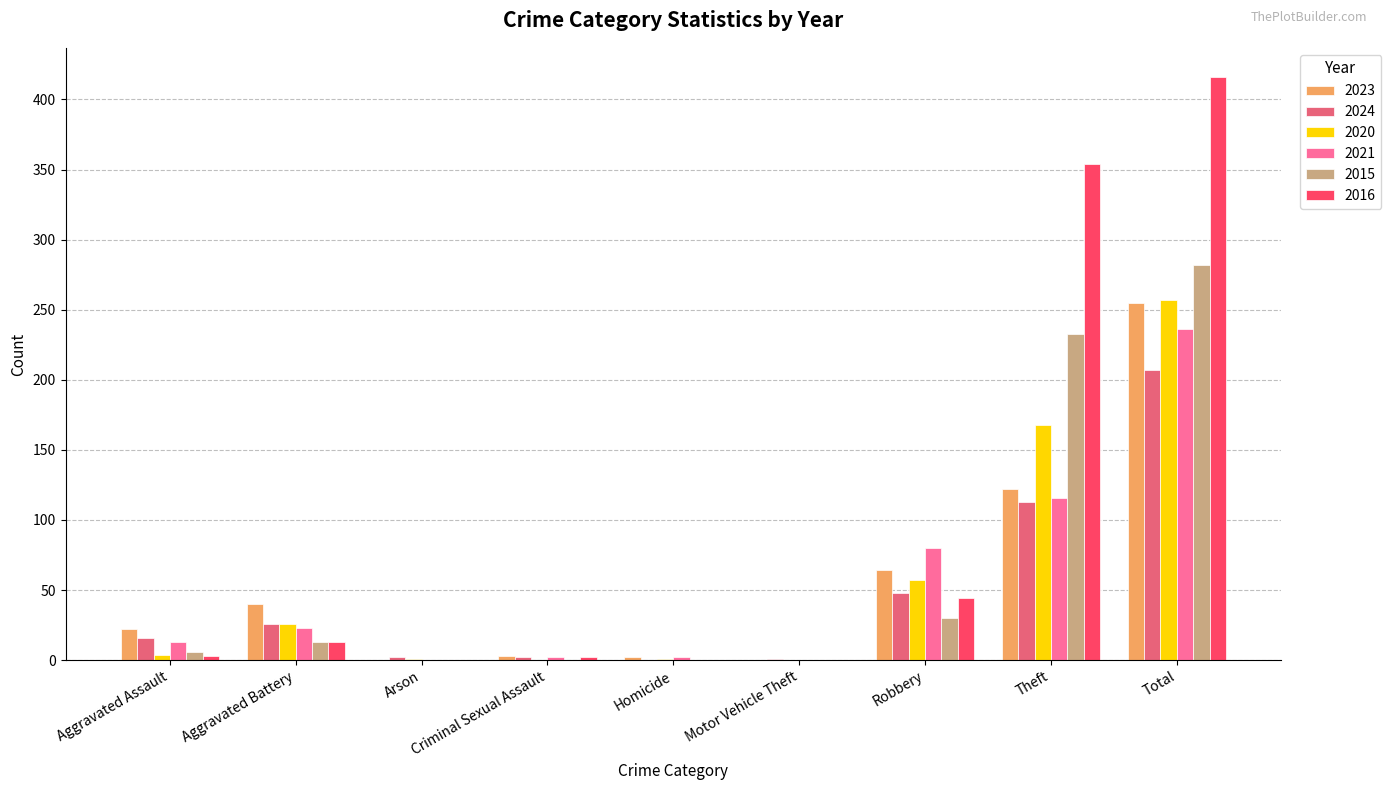

What is the sum of all 2016 values?

832